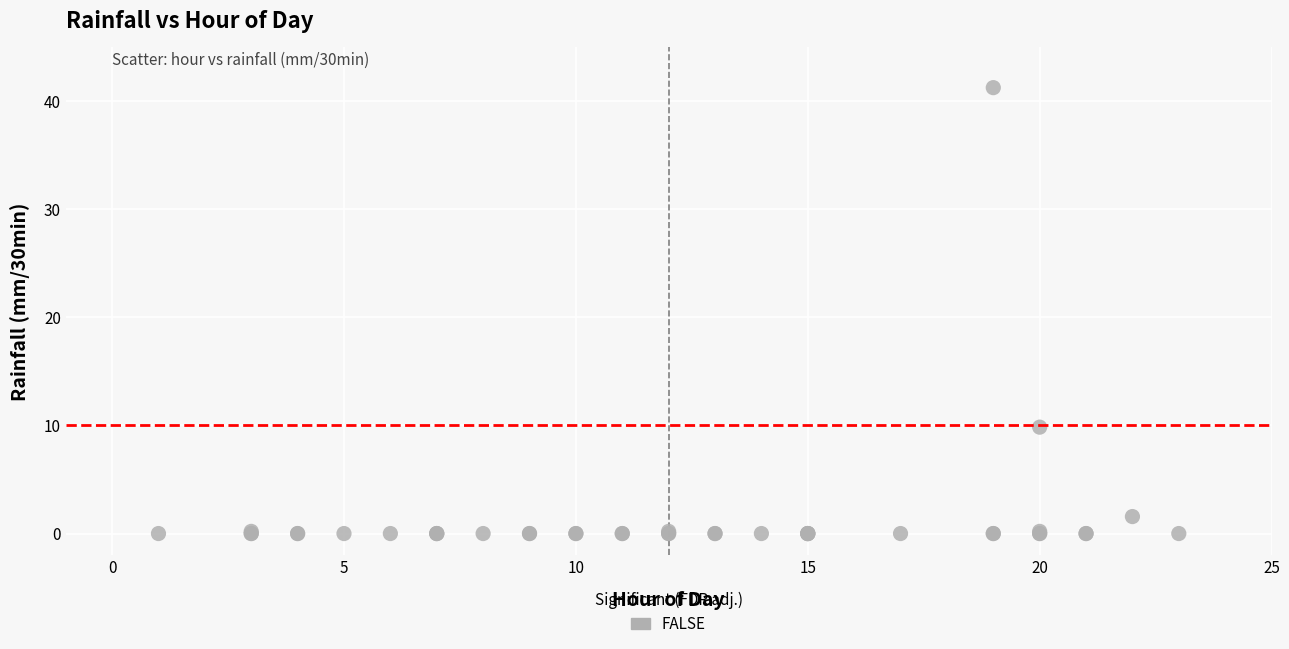

What Y value in the scatter plot is closest to 20?

9.8